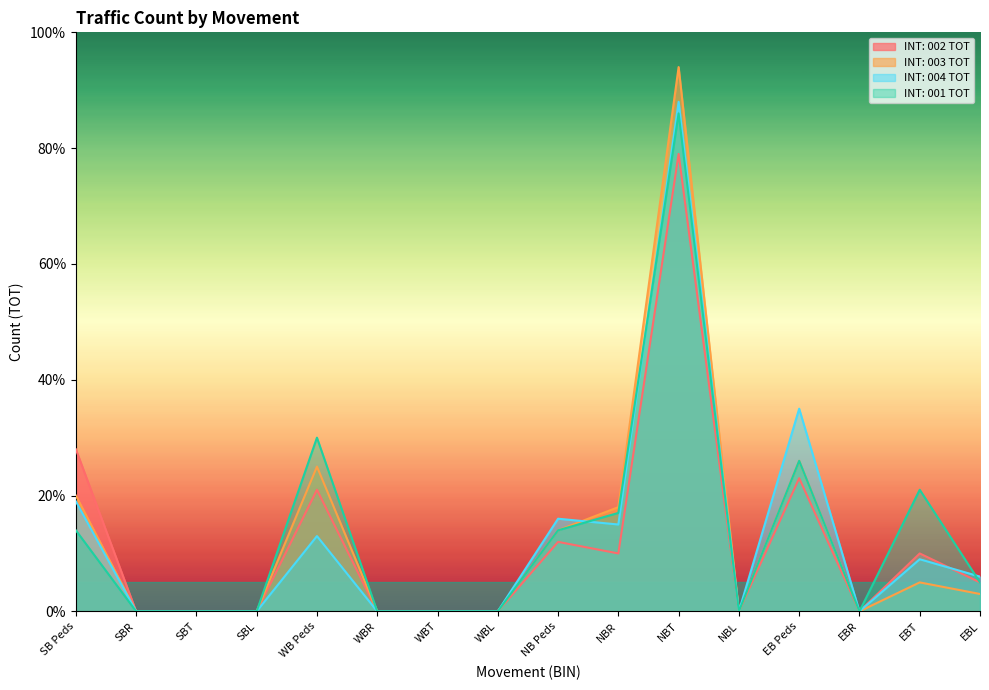

At which category does INT: 004 TOT reach its first local peak?

WB Peds